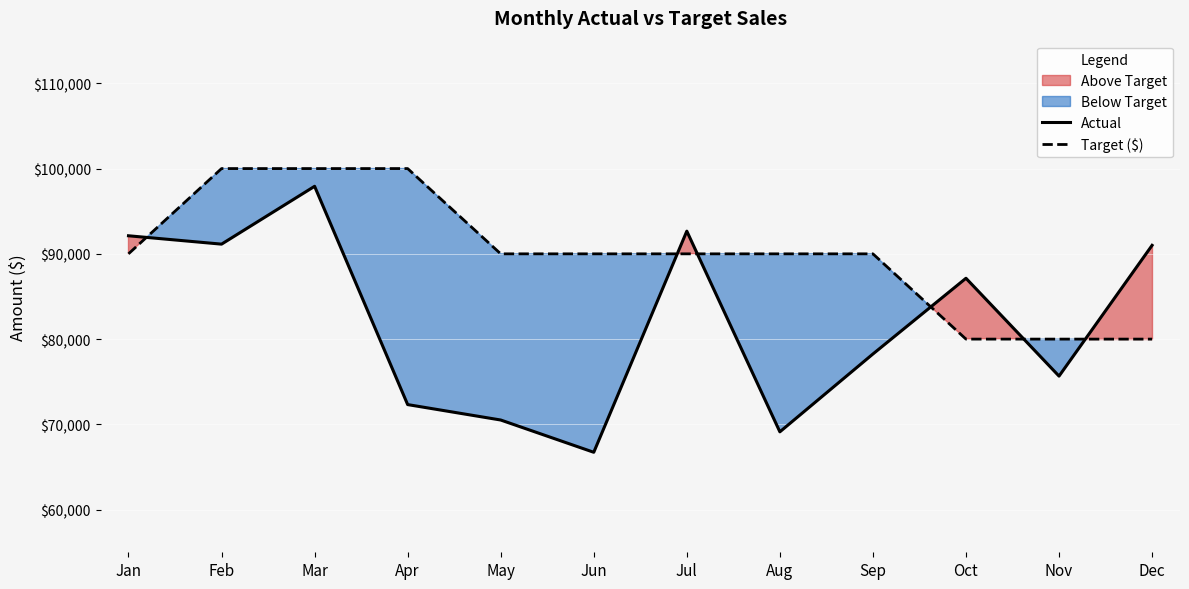

Is the value of Target ($) at Mar greater than the value of Actual at May?

Yes